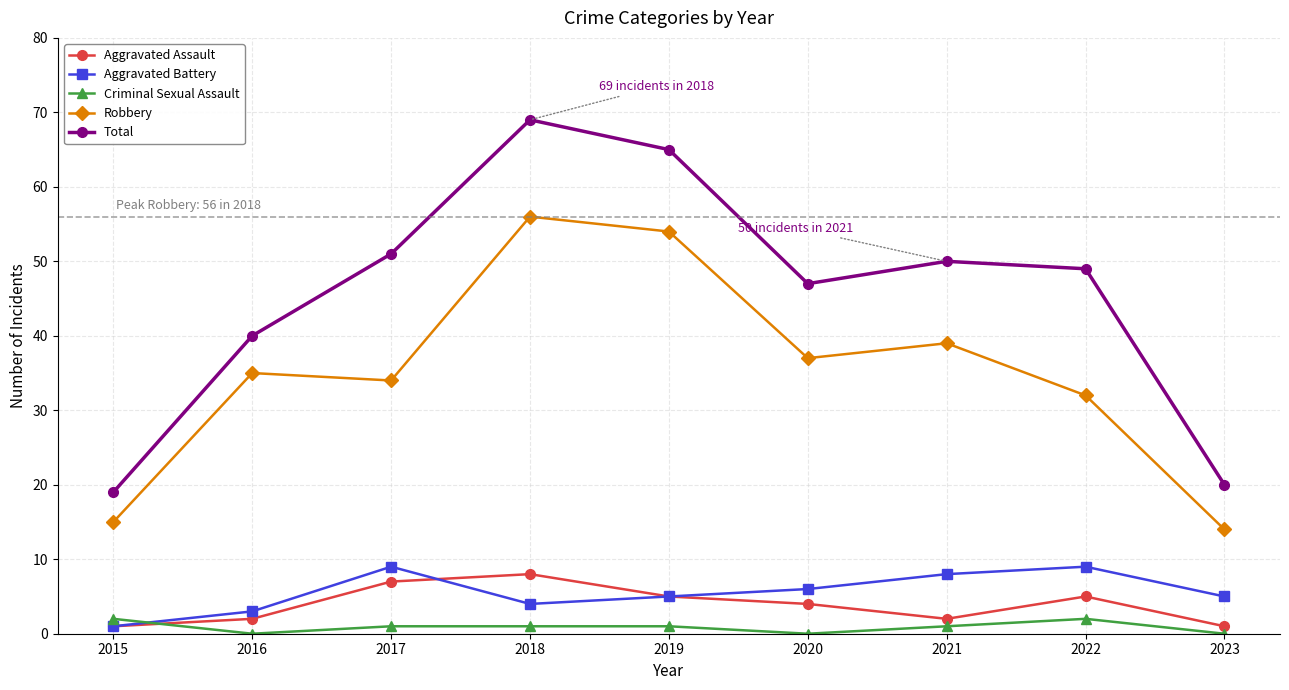

What is the spread (max minus min) of values at 2022?

47